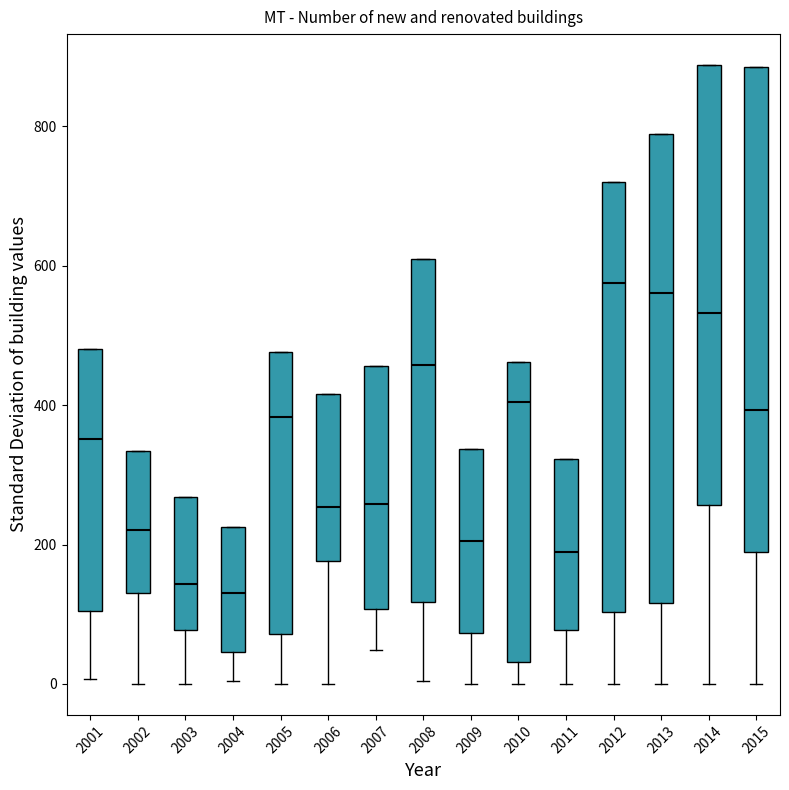

Reading left to right, read every box against the y-axis: the position of its median line, the range the box covers, and the ends of its whiskers. The values are not printed on the chart, so give them approximately, as read against the axis.

2001: median 360, box 100 to 480, whiskers 0 to 480
2002: median 220, box 120 to 340, whiskers 0 to 340
2003: median 140, box 80 to 260, whiskers 0 to 260
2004: median 140, box 40 to 220, whiskers 0 to 220
2005: median 380, box 80 to 480, whiskers 0 to 480
2006: median 260, box 180 to 420, whiskers 0 to 420
2007: median 260, box 100 to 460, whiskers 40 to 460
2008: median 460, box 120 to 600, whiskers 0 to 600
2009: median 200, box 80 to 340, whiskers 0 to 340
2010: median 400, box 40 to 460, whiskers 0 to 460
2011: median 180, box 80 to 320, whiskers 0 to 320
2012: median 580, box 100 to 720, whiskers 0 to 720
2013: median 560, box 120 to 780, whiskers 0 to 780
2014: median 540, box 260 to 880, whiskers 0 to 880
2015: median 400, box 180 to 880, whiskers 0 to 880